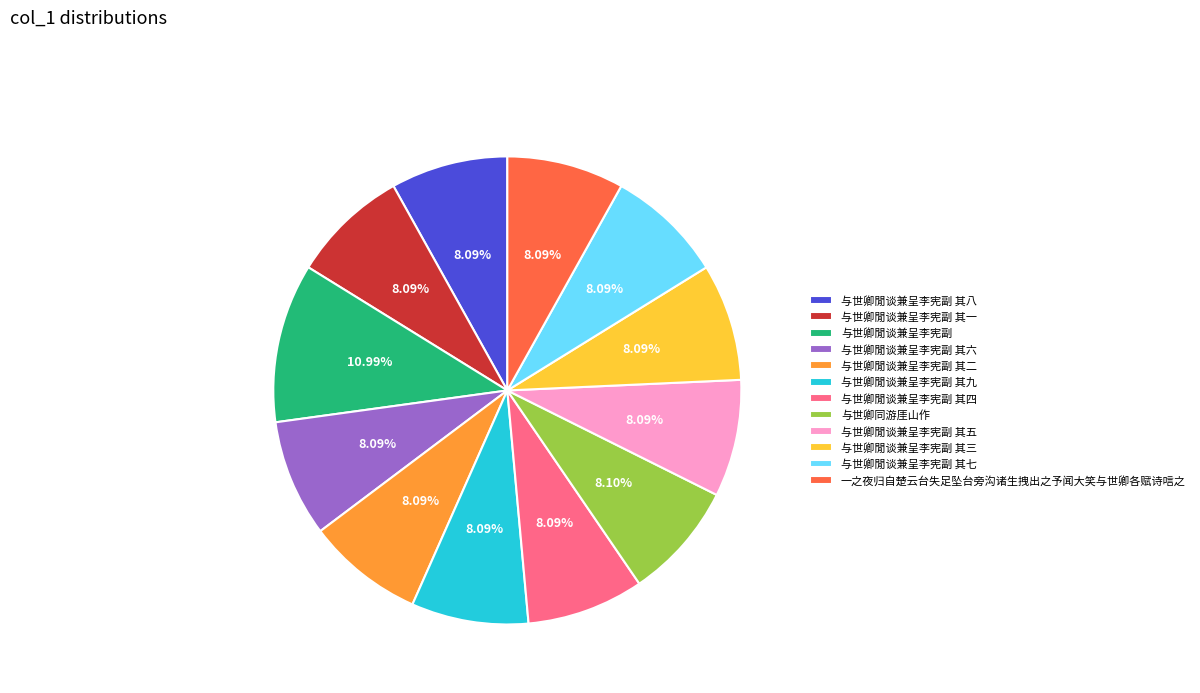

Does 与世卿閒谈兼呈李宪副 其三 represent more than half of the total?

No